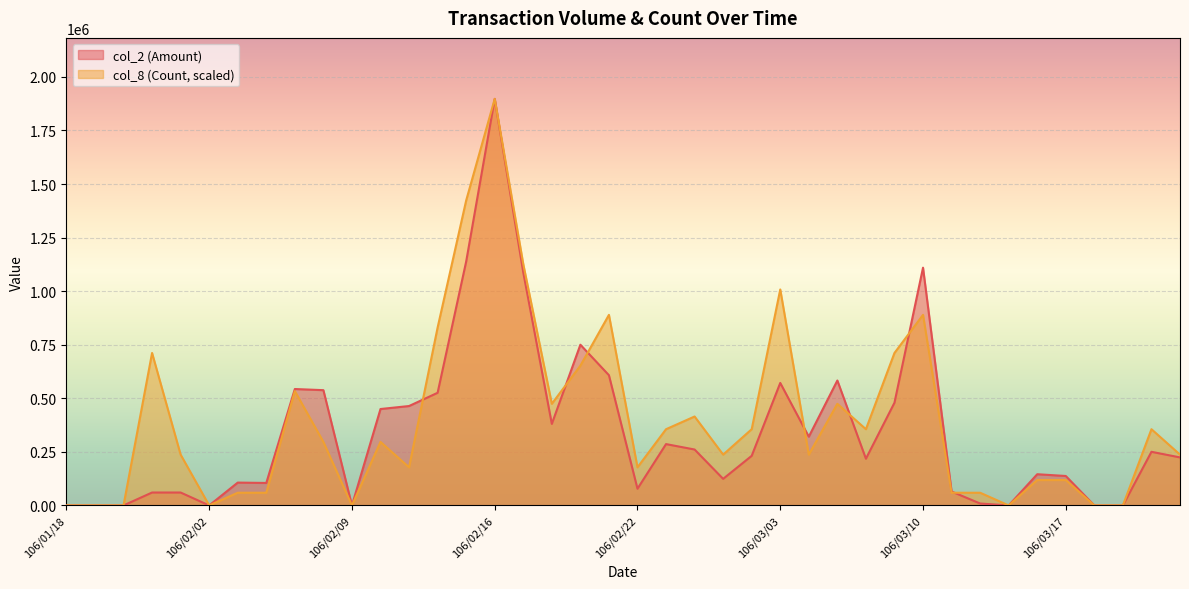

What is the difference between the maximum and minimum values in the col_2 (Amount) series?

1897560.0